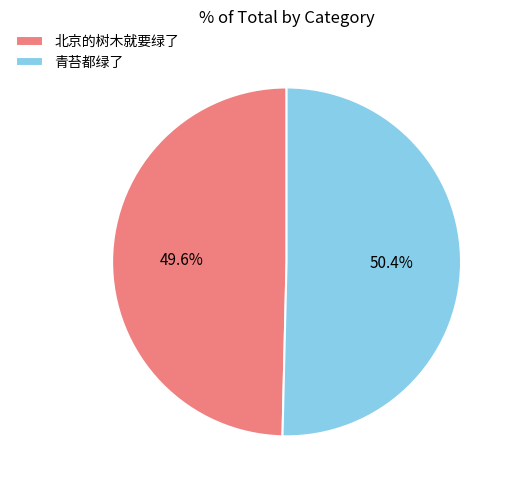

Which has a higher value, 北京的树木就要绿了 or 青苔都绿了?

青苔都绿了